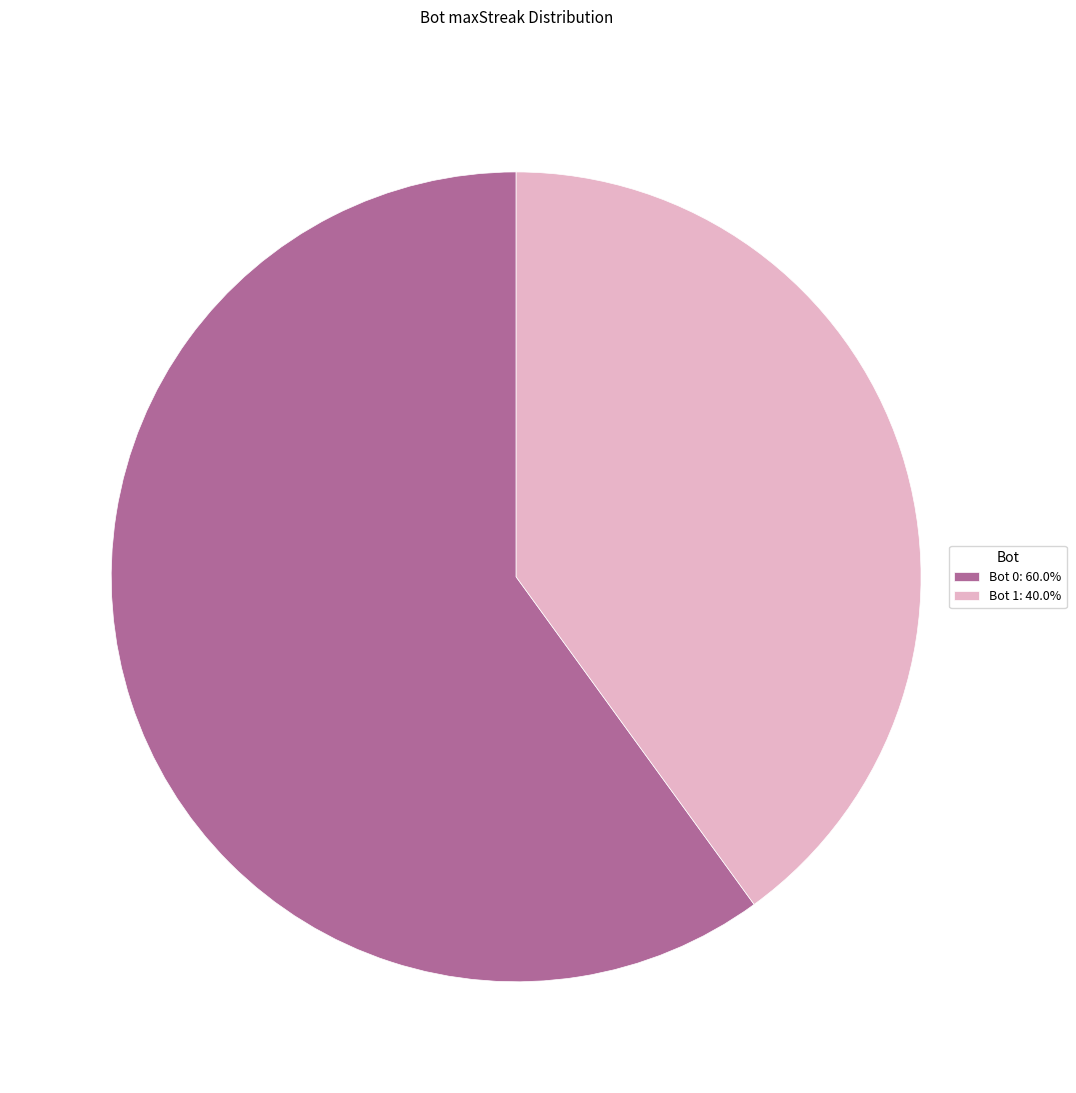

Is Bot 0: 60.0% the majority of the pie?

Yes